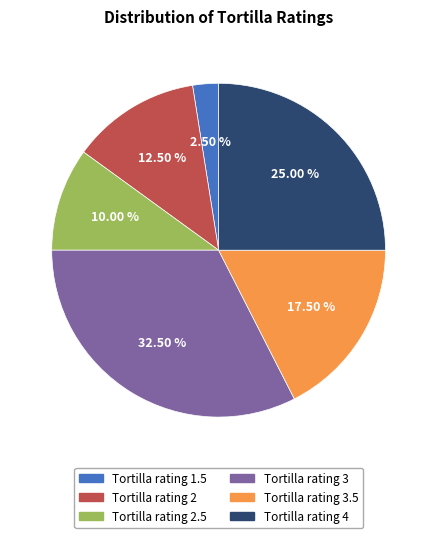

To the nearest percent, what is the average slice percentage?

17%